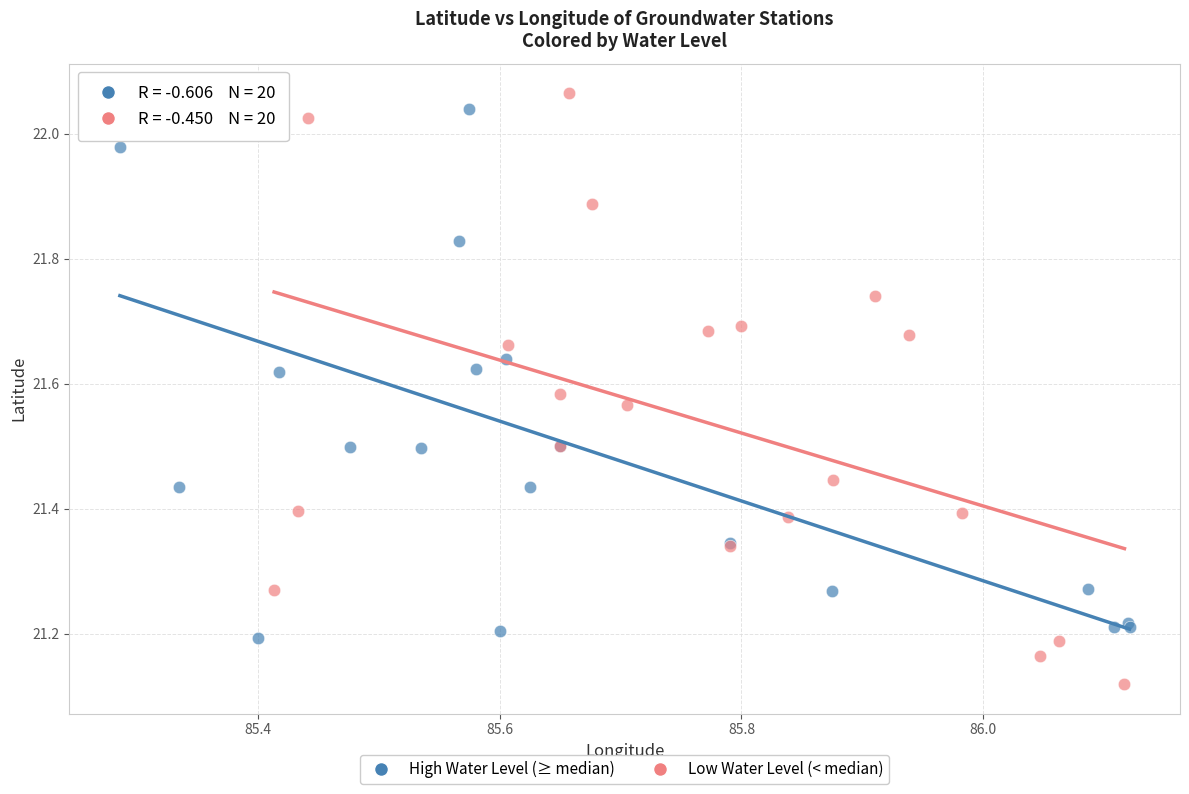

Which series reaches the minimum Y coordinate?

Low Water Level (< median)